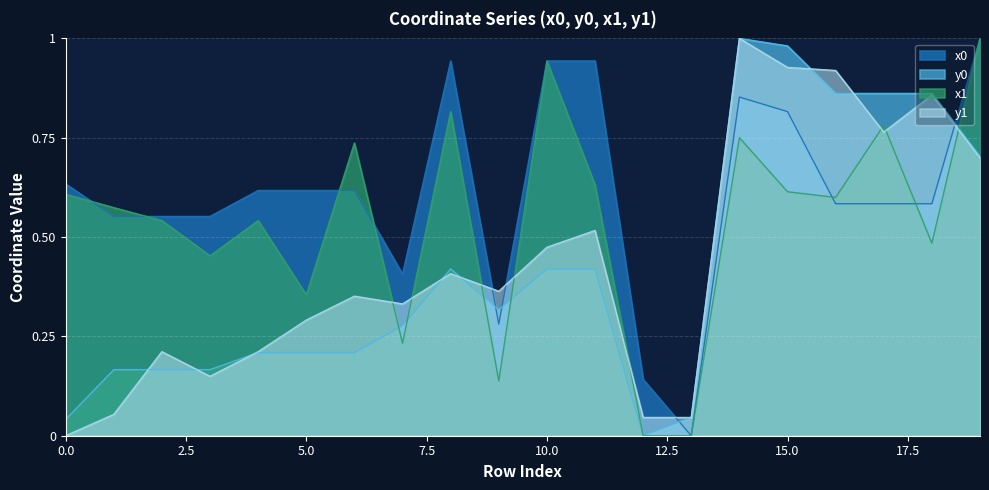

Rank the series by their maximum value, from lowest to highest.

x0, y0, x1, y1